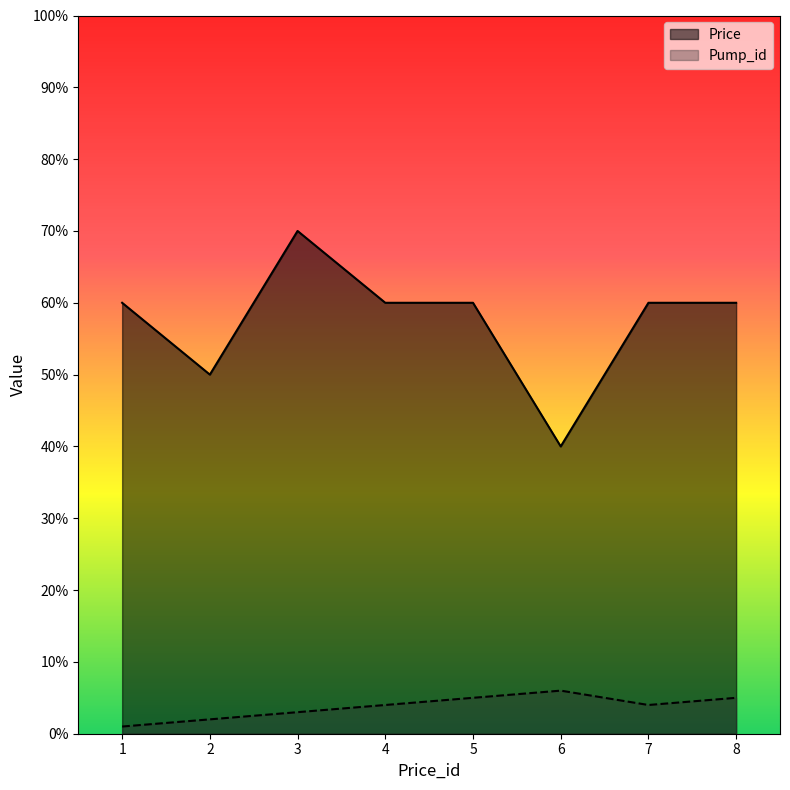

In Pump_id, how many points are lower than both neighbors (excluding endpoints)?

1